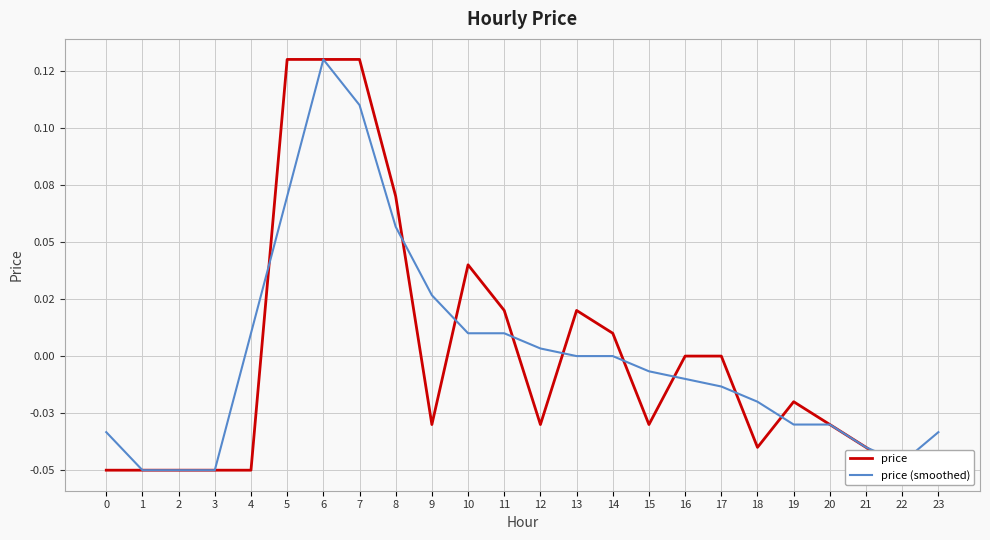

True or false: price and price (smoothed) cross at least once.

True